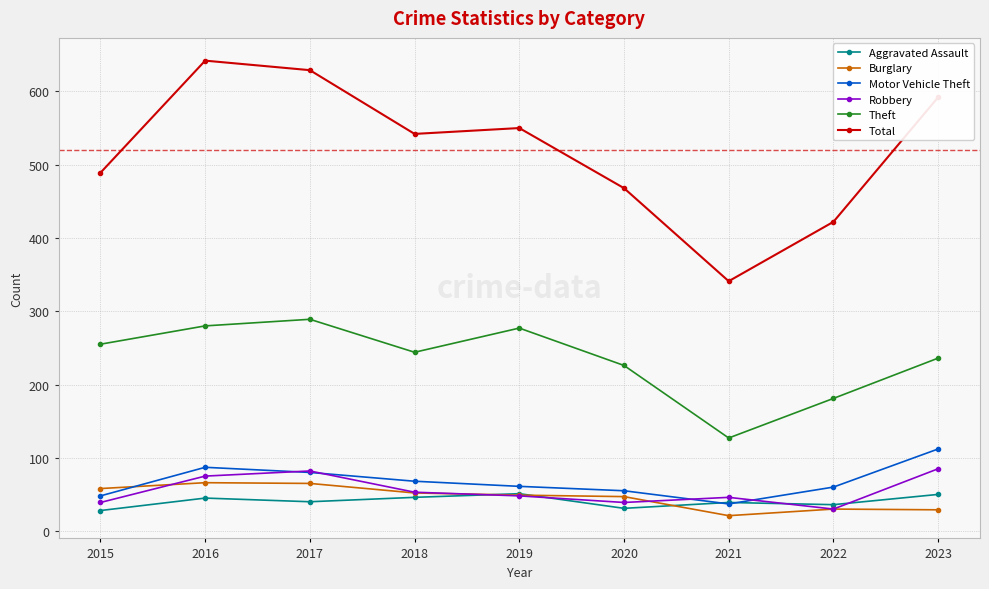

At 2020, list the series in order from smallest to largest.

Aggravated Assault, Robbery, Burglary, Motor Vehicle Theft, Theft, Total